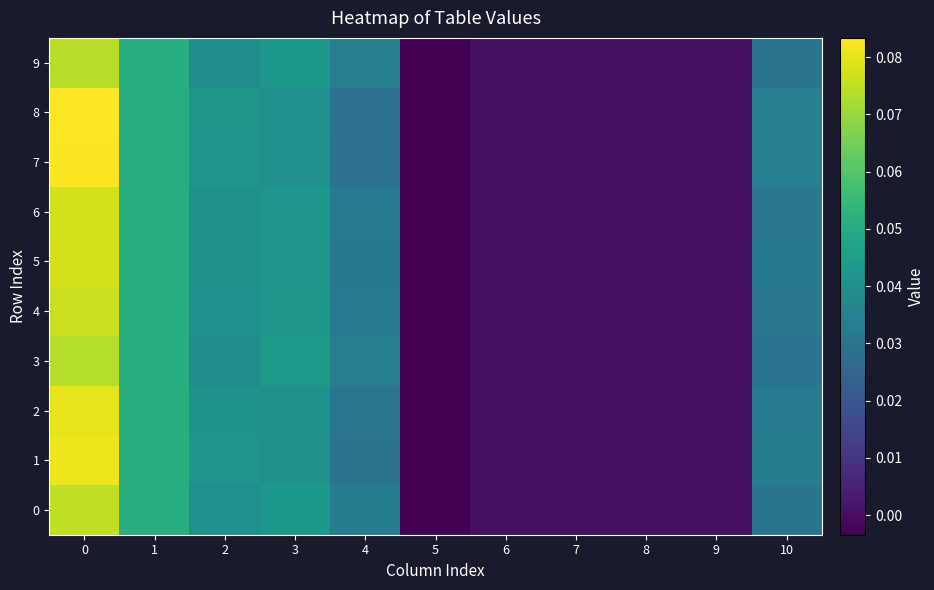

Reading left to right, list all the values displayed in this chart.

0: 0=0.1	1=0.1	2=0.0	3=0.0	4=0.0	5=-0.0	6=0.0	7=0.0	8=0.0	9=0.0	10=0.0
1: 0=0.1	1=0.1	2=0.0	3=0.0	4=0.0	5=-0.0	6=0.0	7=0.0	8=0.0	9=0.0	10=0.0
2: 0=0.1	1=0.1	2=0.0	3=0.0	4=0.0	5=-0.0	6=0.0	7=0.0	8=0.0	9=0.0	10=0.0
3: 0=0.1	1=0.1	2=0.0	3=0.0	4=0.0	5=-0.0	6=0.0	7=0.0	8=0.0	9=0.0	10=0.0
4: 0=0.1	1=0.1	2=0.0	3=0.0	4=0.0	5=-0.0	6=0.0	7=0.0	8=0.0	9=0.0	10=0.0
5: 0=0.1	1=0.1	2=0.0	3=0.0	4=0.0	5=-0.0	6=0.0	7=0.0	8=0.0	9=0.0	10=0.0
6: 0=0.1	1=0.1	2=0.0	3=0.0	4=0.0	5=-0.0	6=0.0	7=0.0	8=0.0	9=0.0	10=0.0
7: 0=0.1	1=0.1	2=0.0	3=0.0	4=0.0	5=-0.0	6=0.0	7=0.0	8=0.0	9=0.0	10=0.0
8: 0=0.1	1=0.1	2=0.0	3=0.0	4=0.0	5=-0.0	6=0.0	7=0.0	8=0.0	9=0.0	10=0.0
9: 0=0.1	1=0.1	2=0.0	3=0.0	4=0.0	5=-0.0	6=0.0	7=0.0	8=0.0	9=0.0	10=0.0